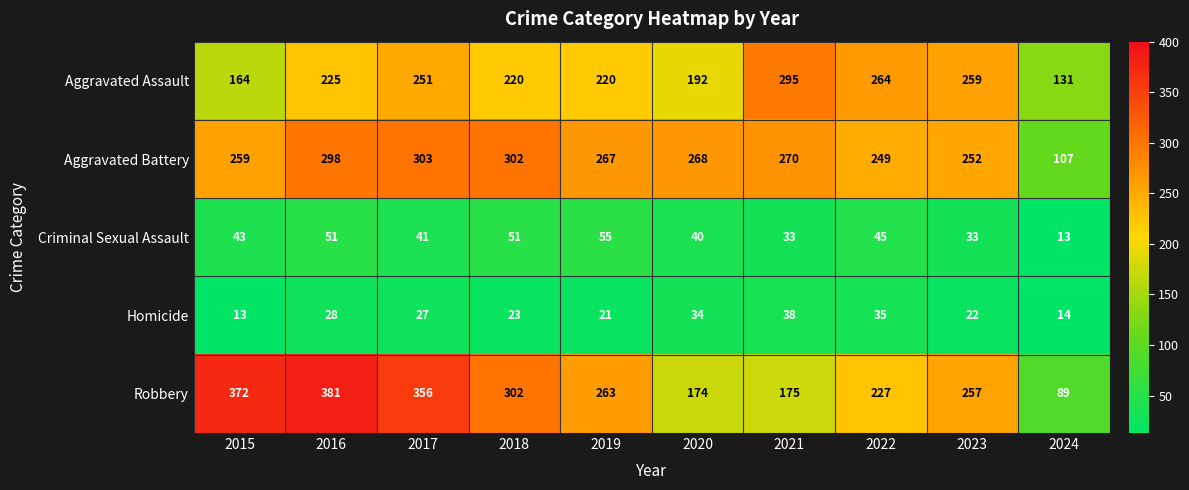

What is the spread (max minus min) of values at 2019?

246